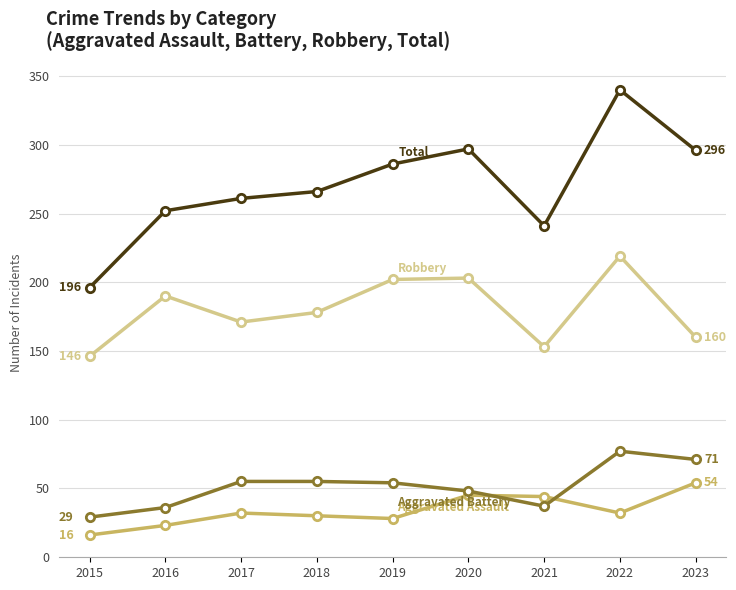

Does the chart display data point markers on the line(s)?

Yes